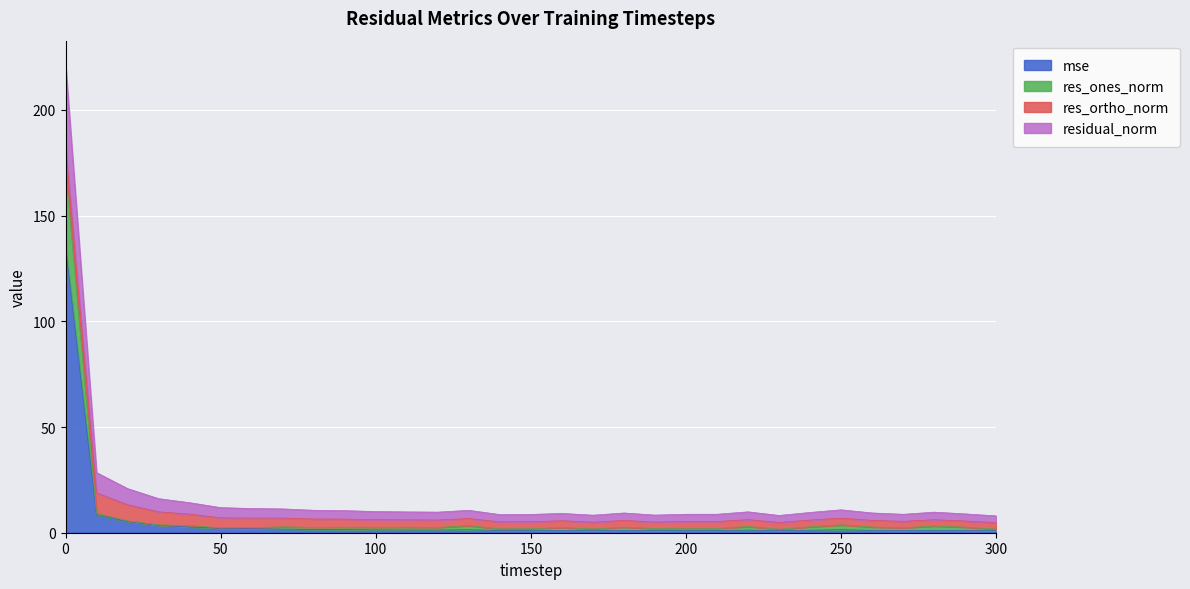

True or false: residual_norm and mse intersect in this chart.

False